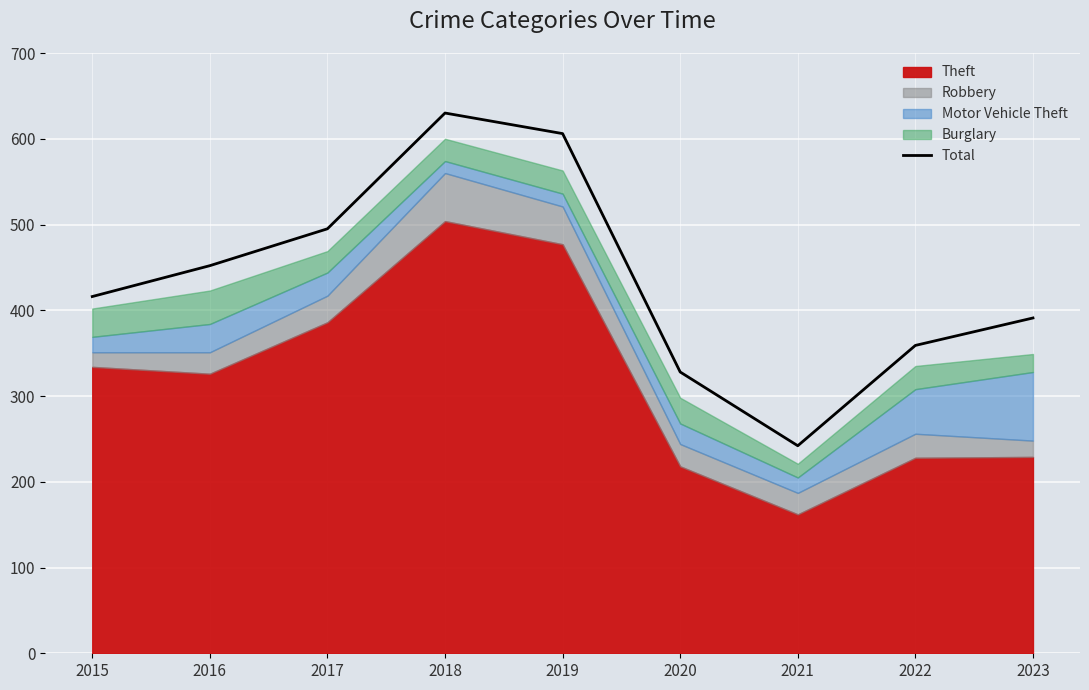

List the labels in order of value, largest first.

2018, 2019, 2017, 2016, 2015, 2023, 2022, 2020, 2021